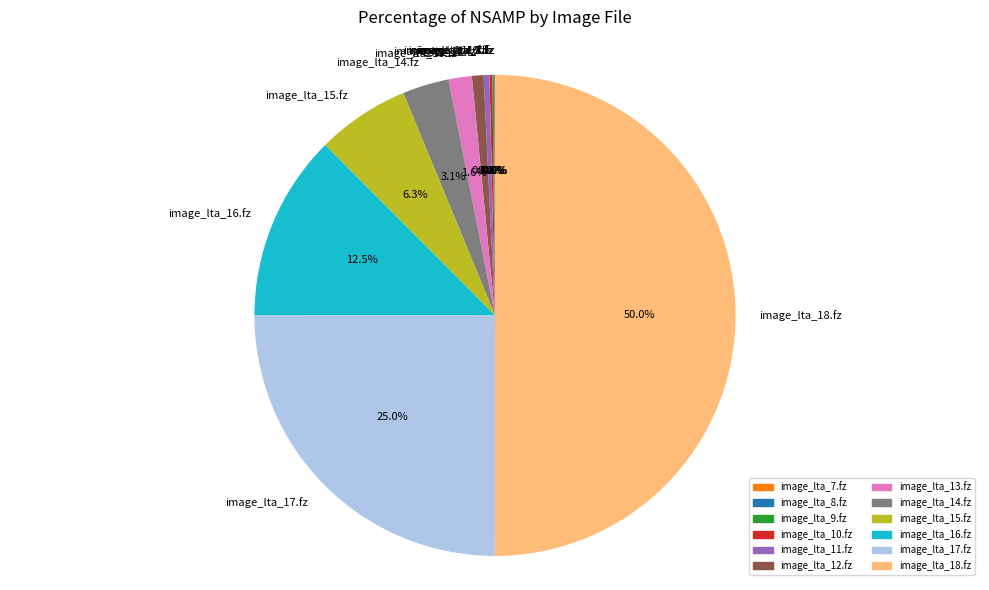

Which category has the biggest portion of the pie?

image_lta_18.fz